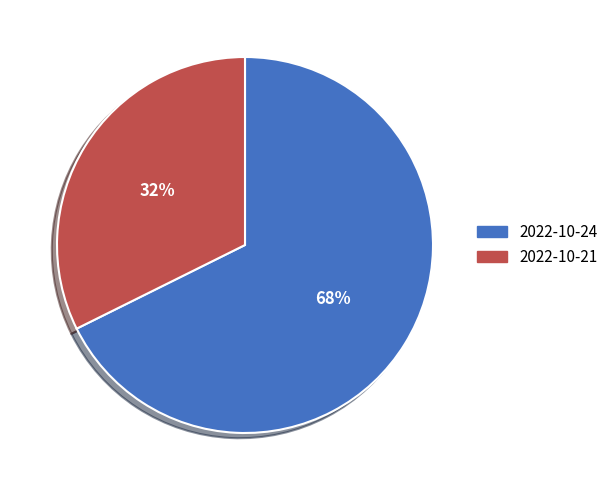

How many segments does this pie chart have?

2